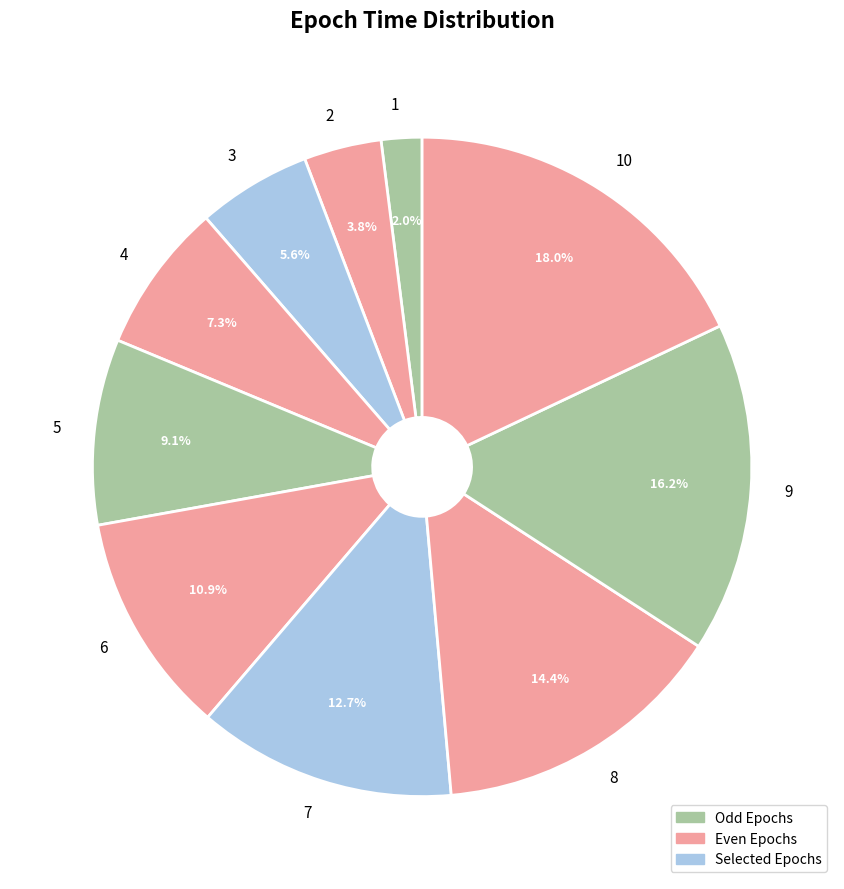

Count the number of slices in the pie.

10